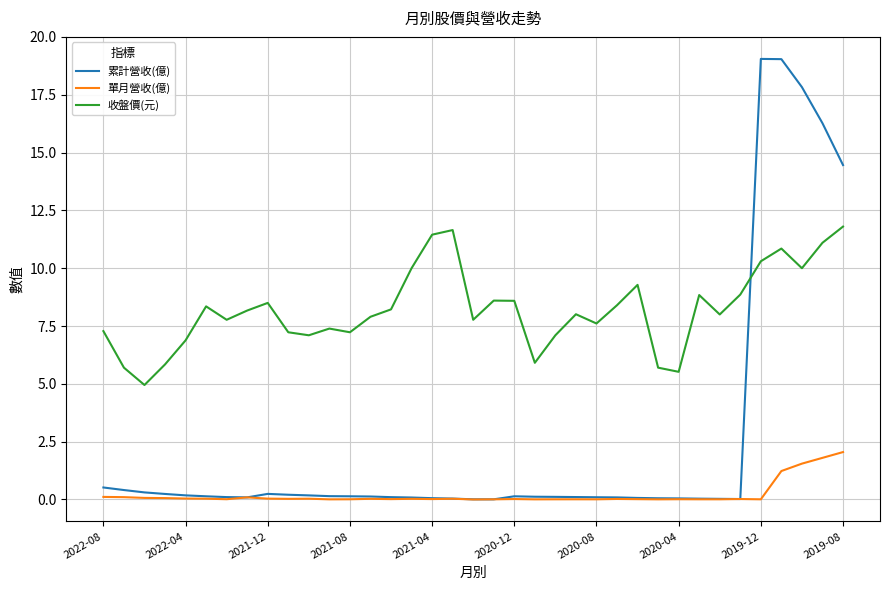

True or false: 收盤價(元) and 單月營收(億) intersect in this chart.

False